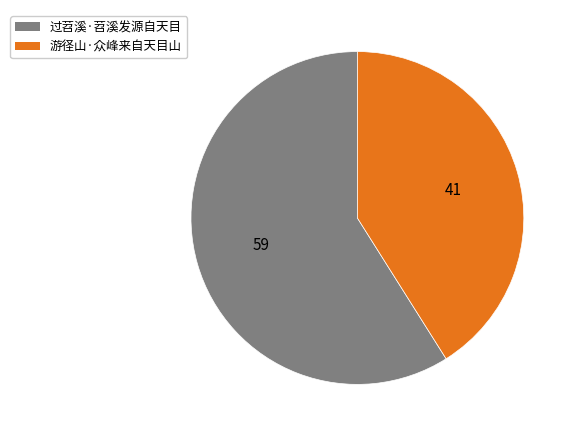

Which category accounts for the majority?

过苕溪·苕溪发源自天目